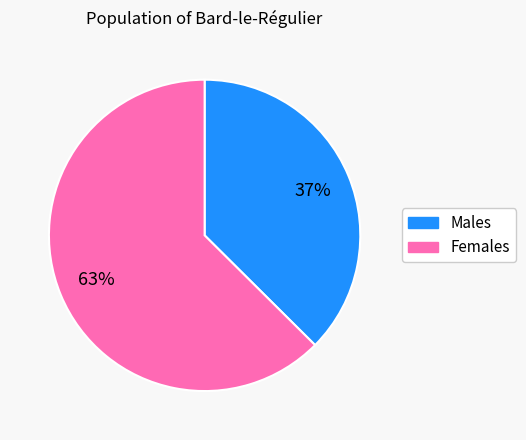

To the nearest percent, what is the average slice percentage?

50%